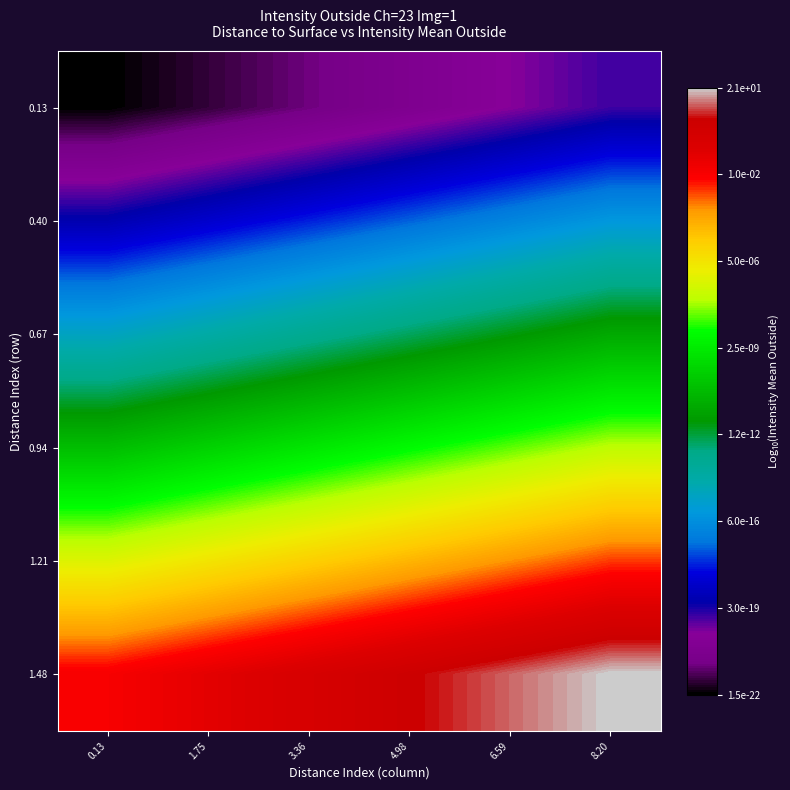

Which label corresponds to the largest value in the chart?

8.20